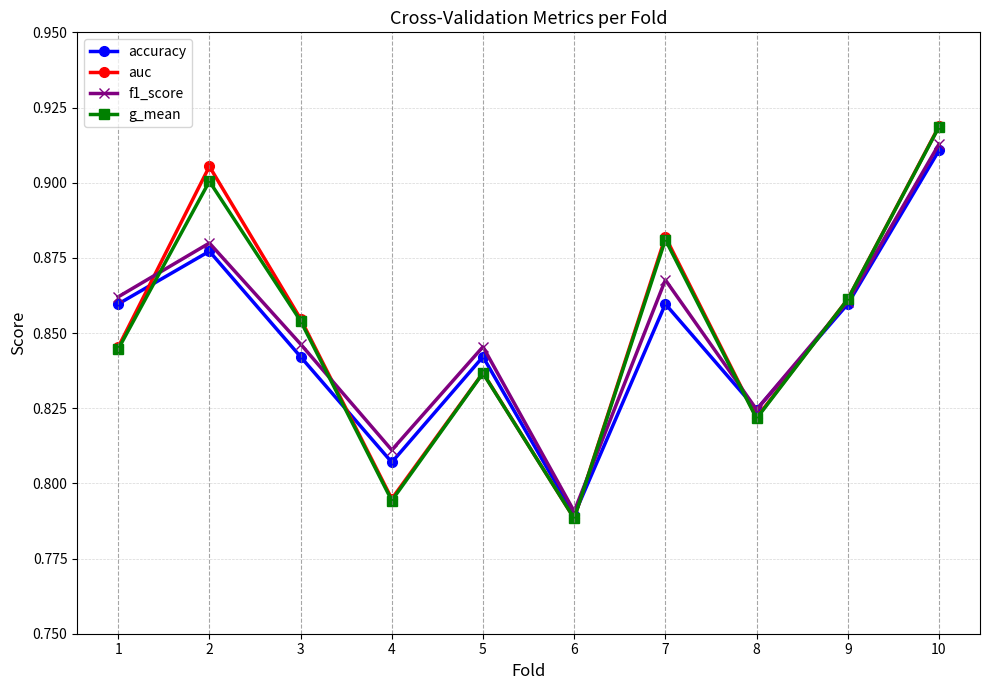

Count the accuracy values in the range 0 to 1.

10